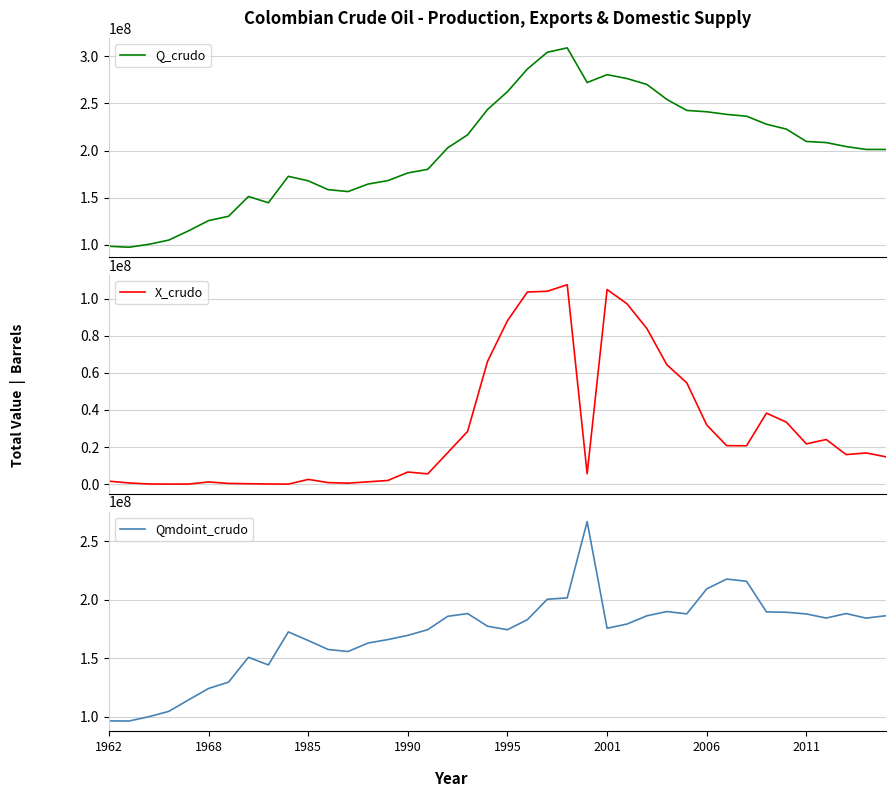

Which series has the widest spread of values?

Q_crudo